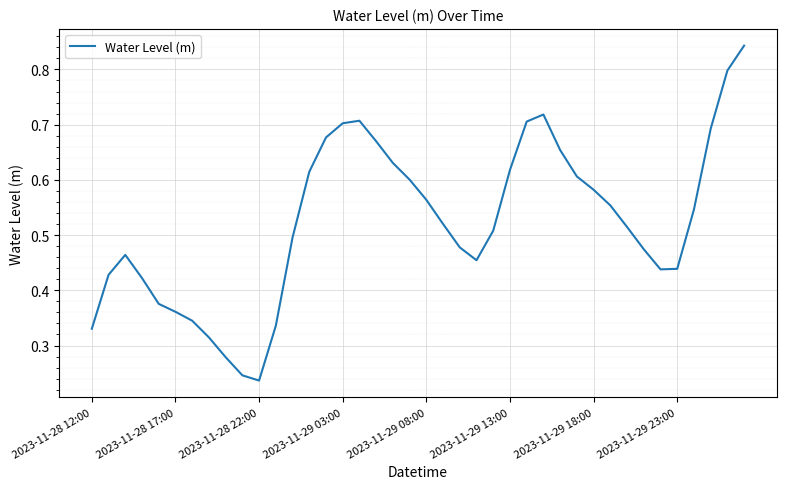

Does the chart display data point markers on the line(s)?

No